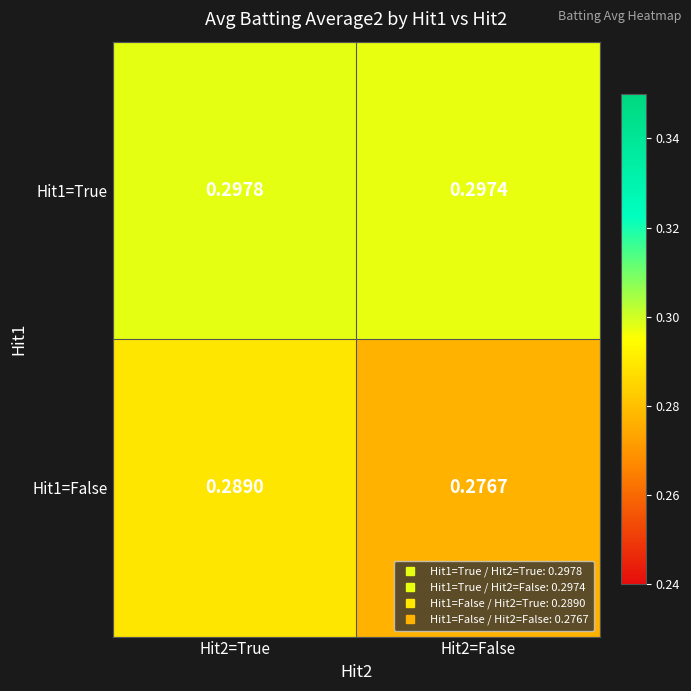

How many data points does each series have?

2